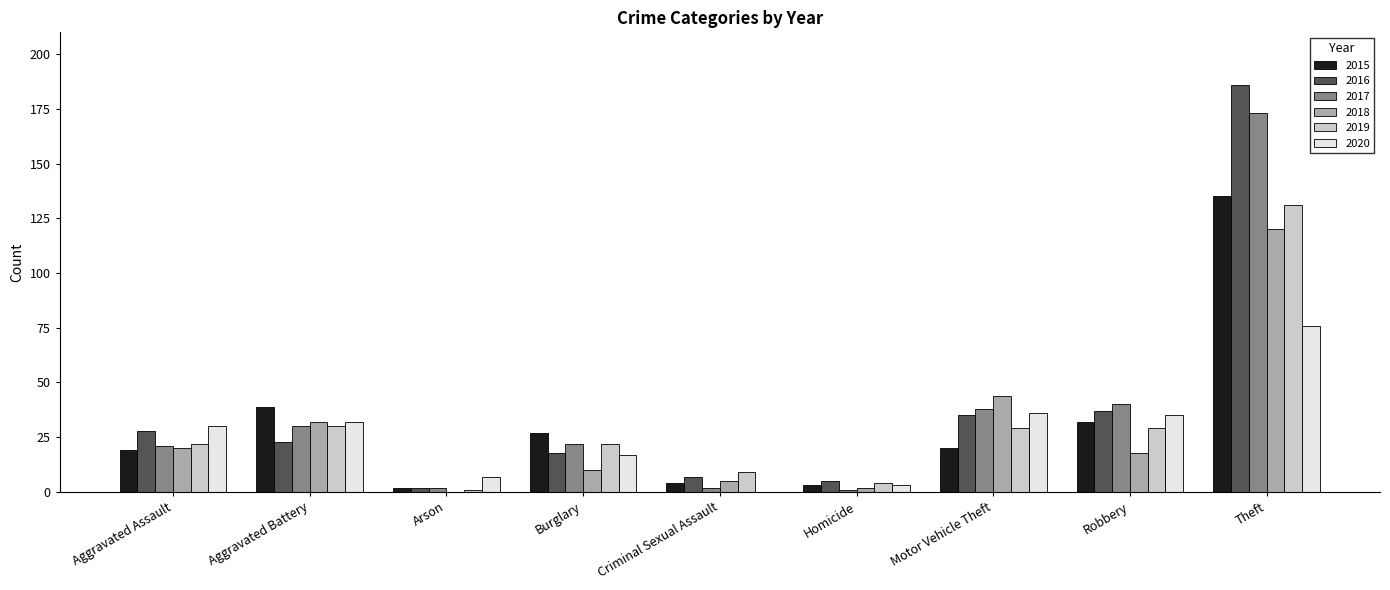

The value of 2018 at Aggravated Battery is 32. True or false?

True